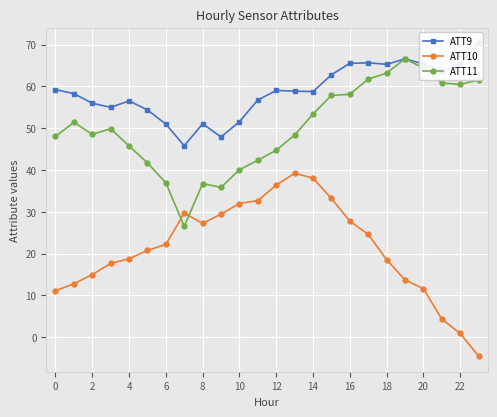

How many interior local peaks does the ATT10 series have?

2